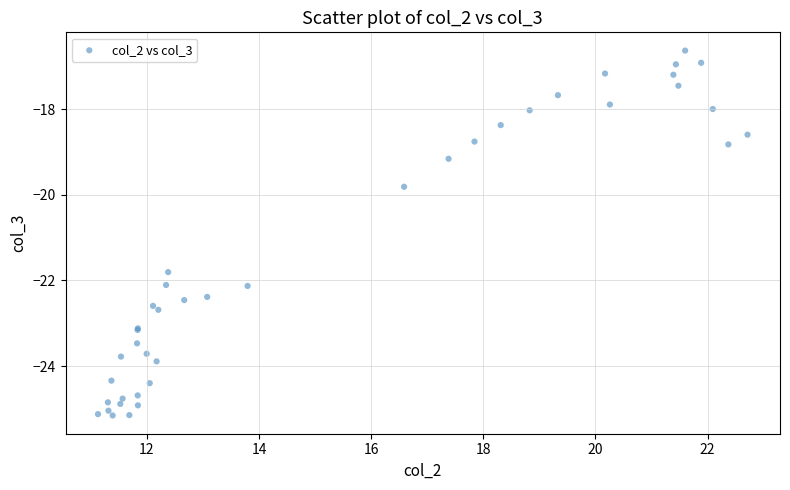

What Y value in the scatter plot is closest to -20?

-19.8